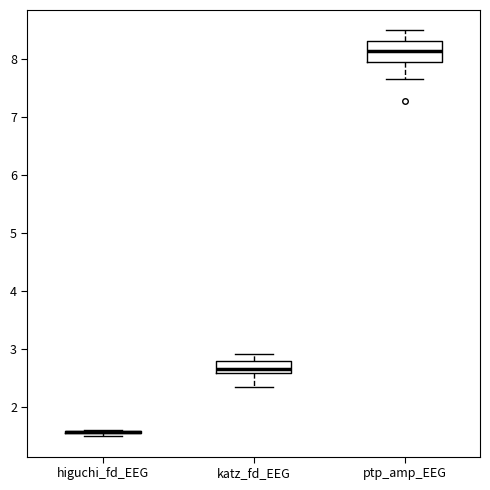

Comparing the boxes themselves (not the whiskers), which one is the tallest?

ptp_amp_EEG